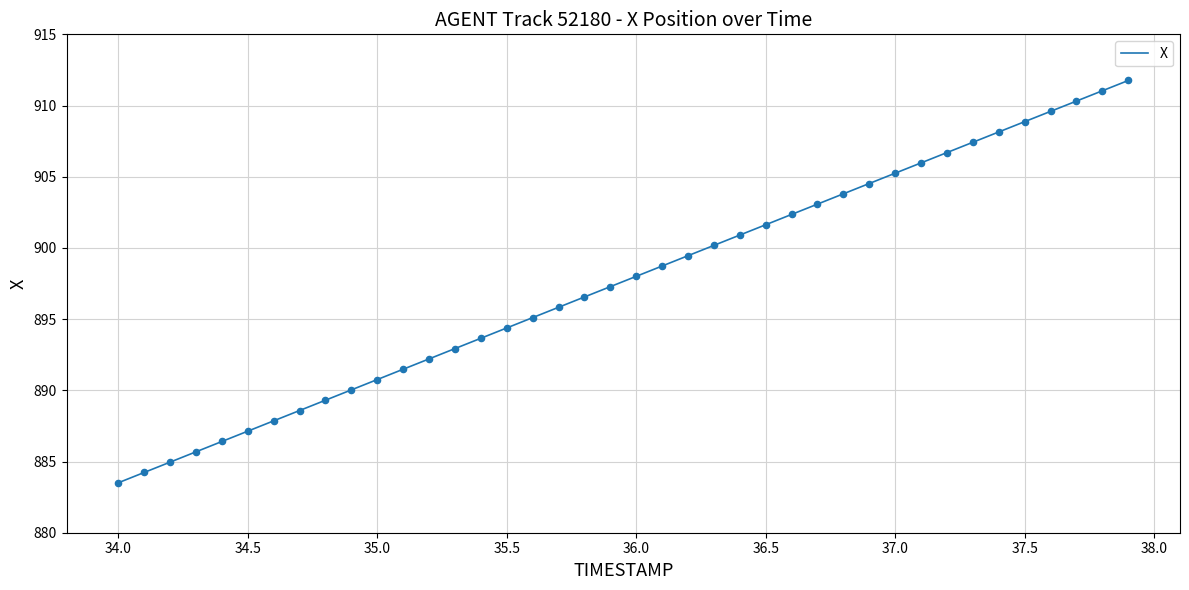

What is the greatest value displayed?

911.8